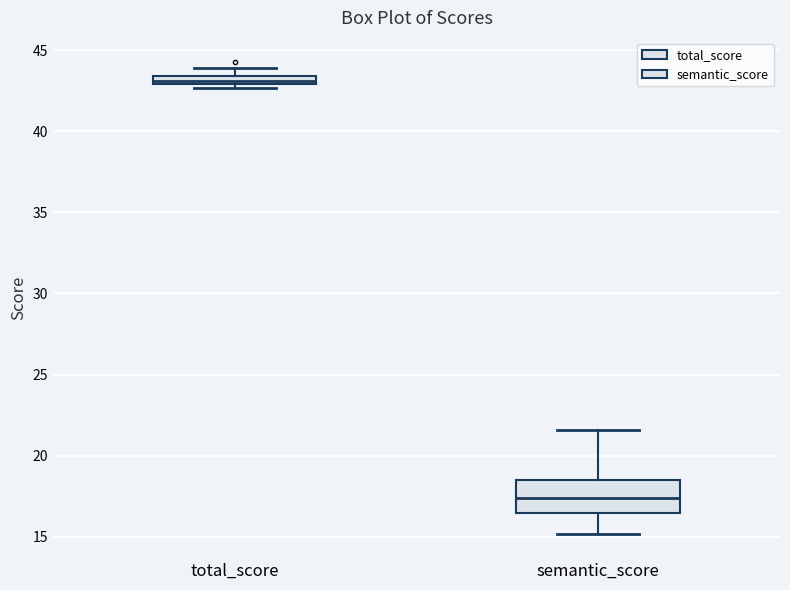

Which box has the lowest median line?

semantic_score